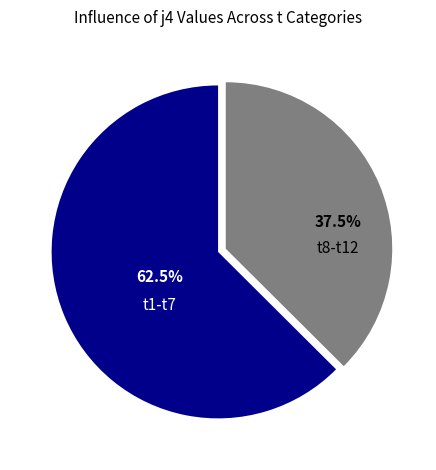

How many segments does this pie chart have?

2